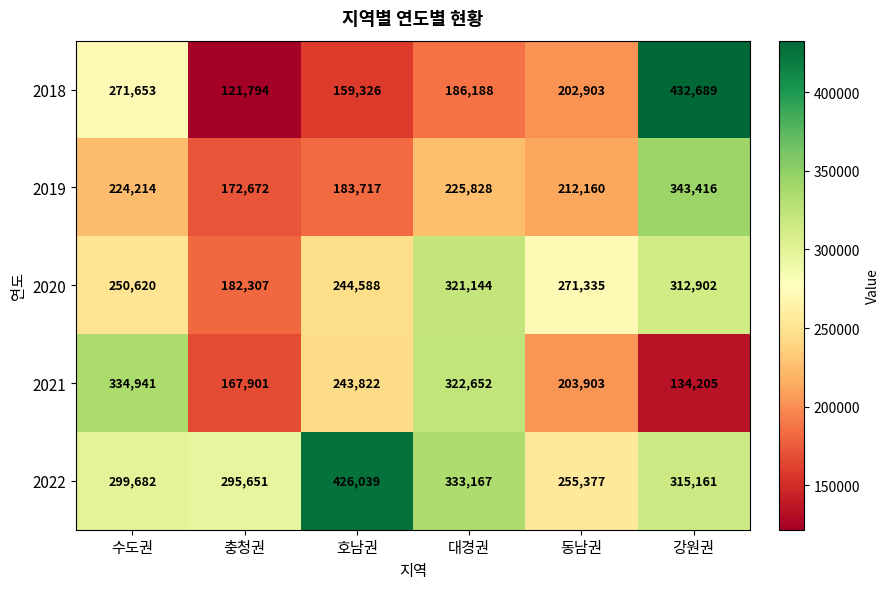

What is the greatest value displayed?

432689